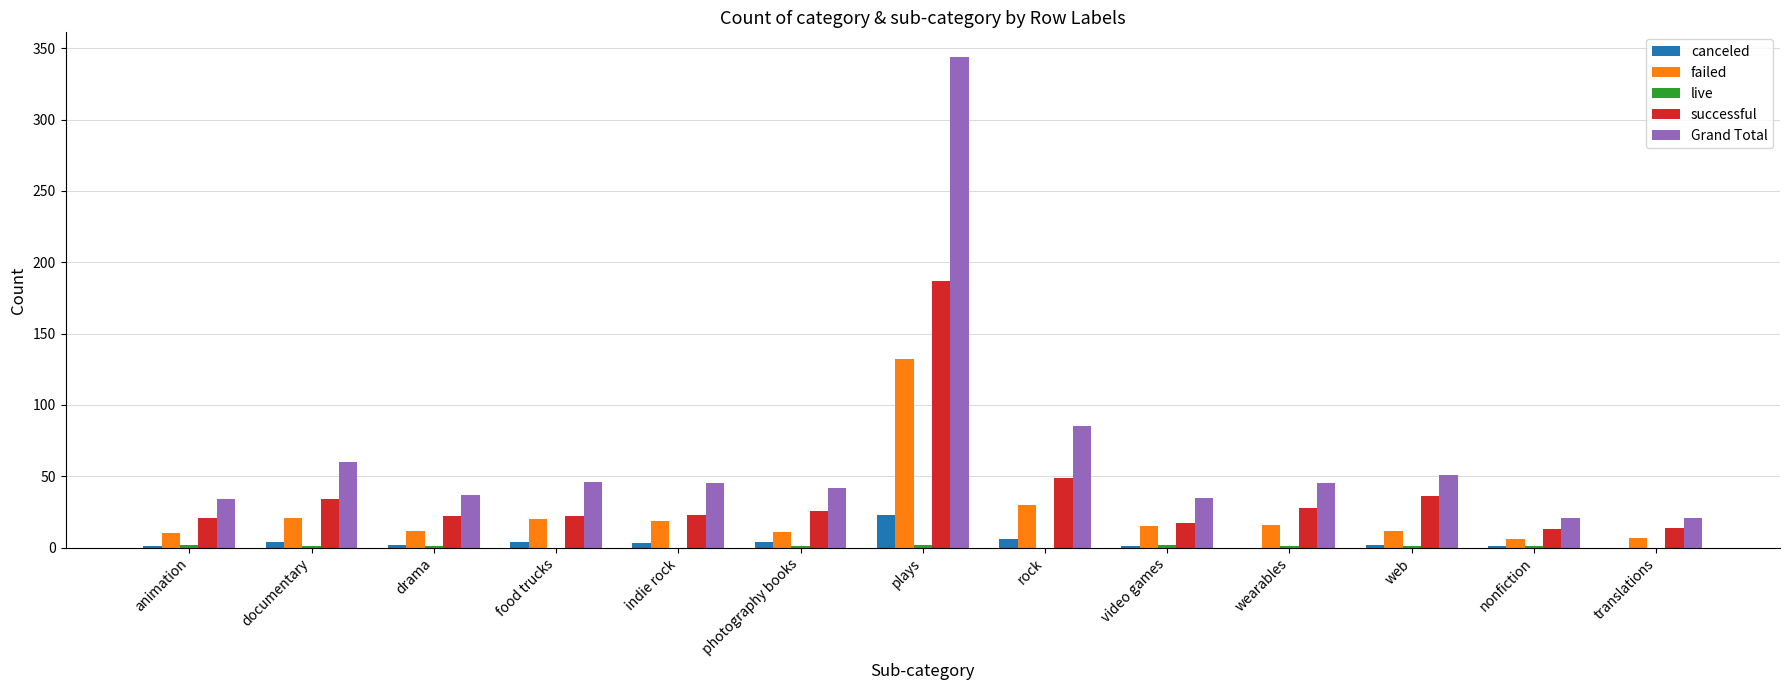

How many data points does each series have?

13